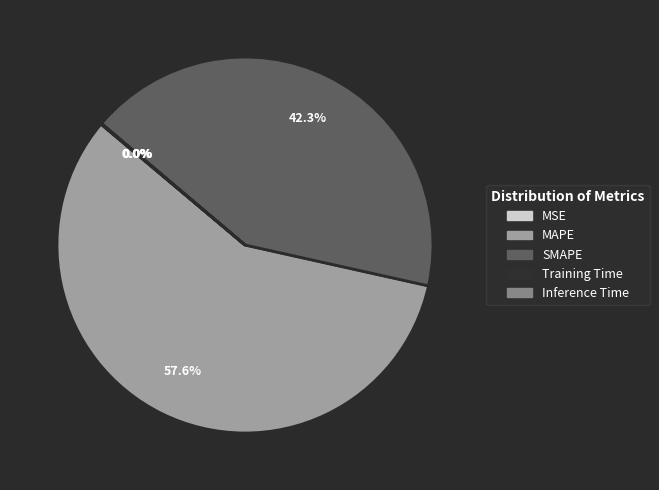

Which slice is the largest?

MAPE